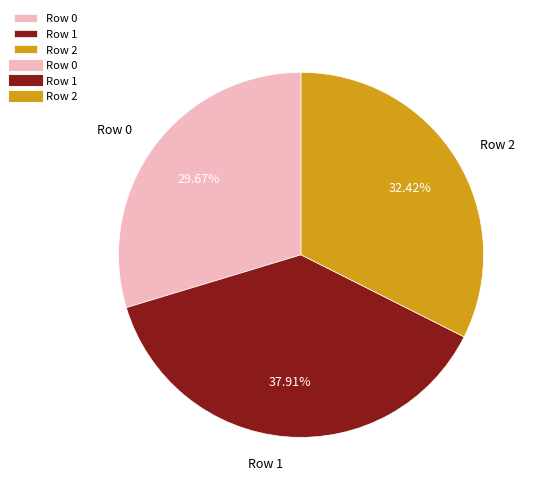

Is Row 2 the majority of the pie?

No